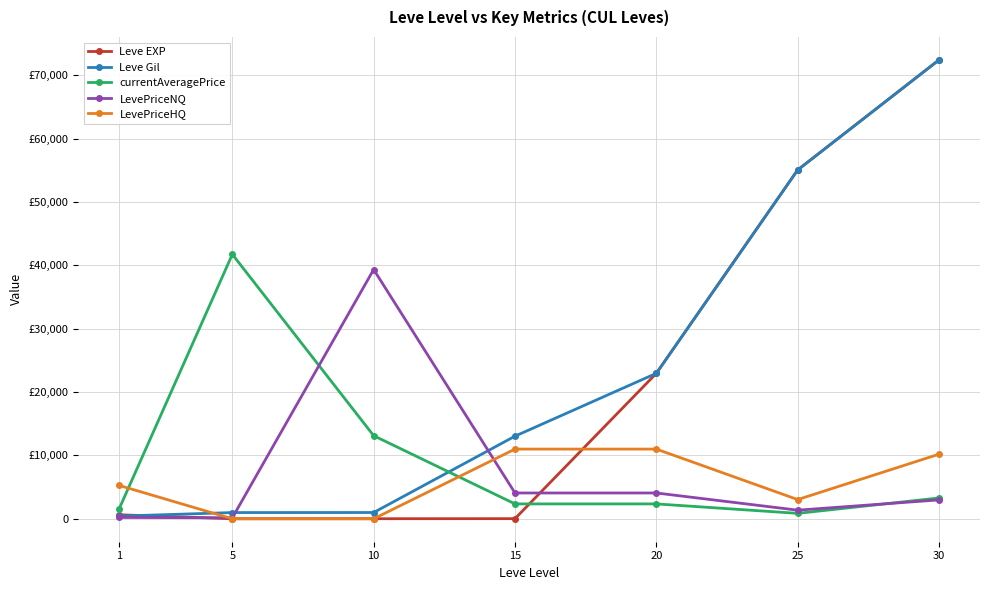

Does the chart have visible grid lines?

Yes